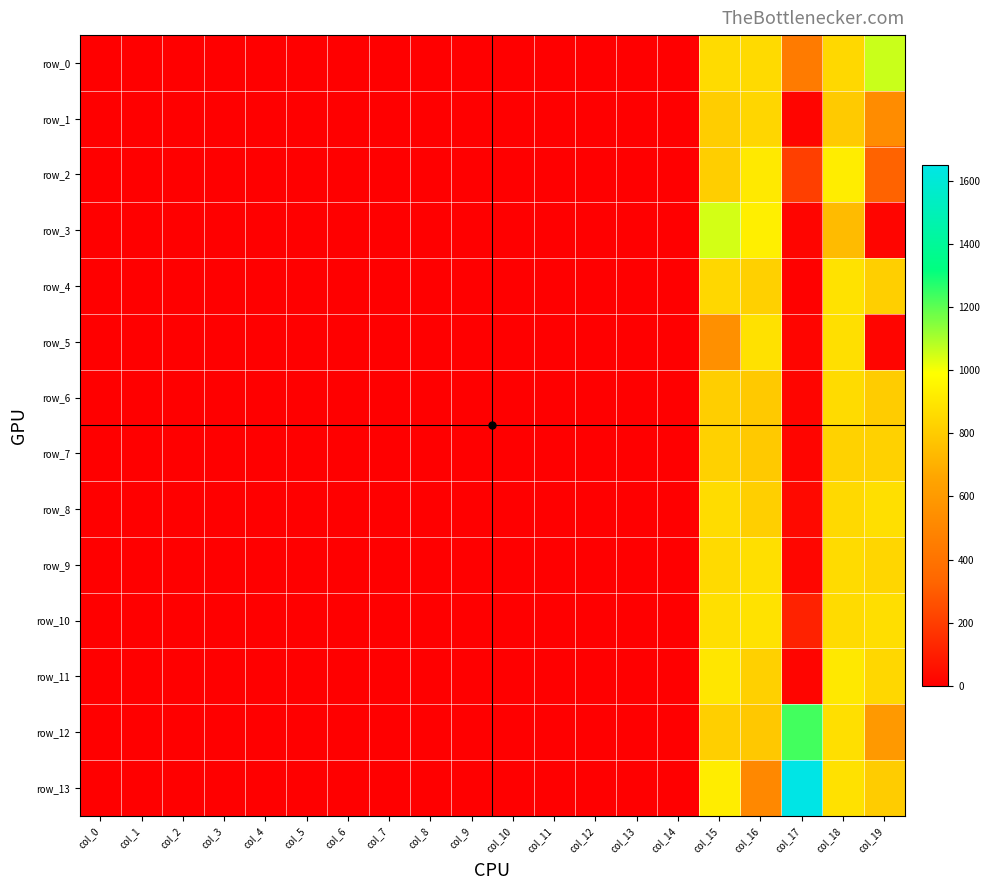

Between col_8 and col_17, which series saw the biggest shift?

row_13